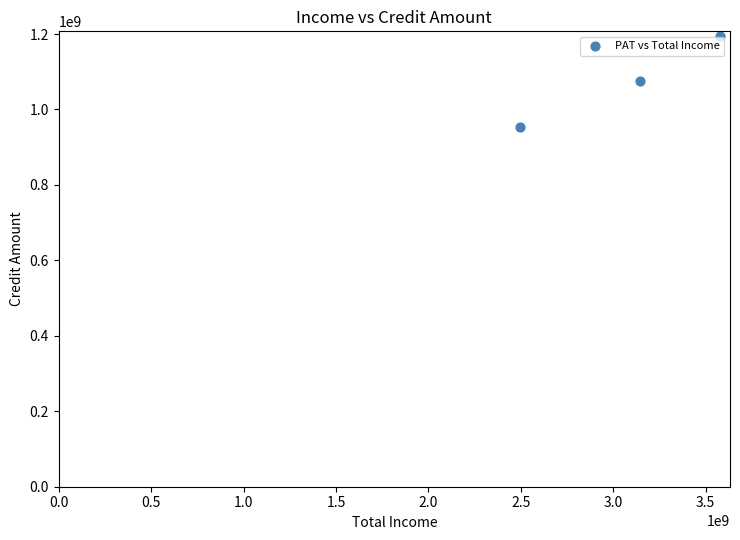

What is the range of Y values (max minus min)?

241750123